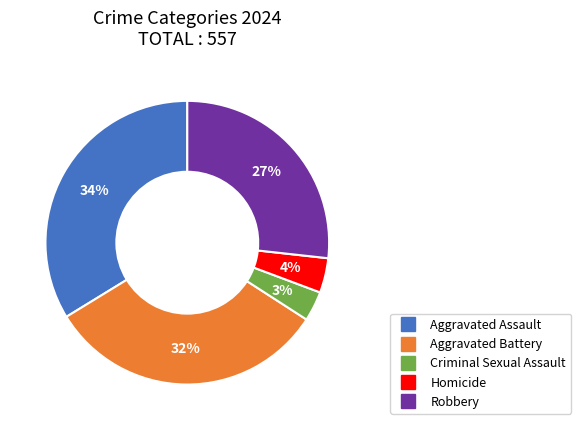

Does Aggravated Battery account for over 50% of the chart?

No